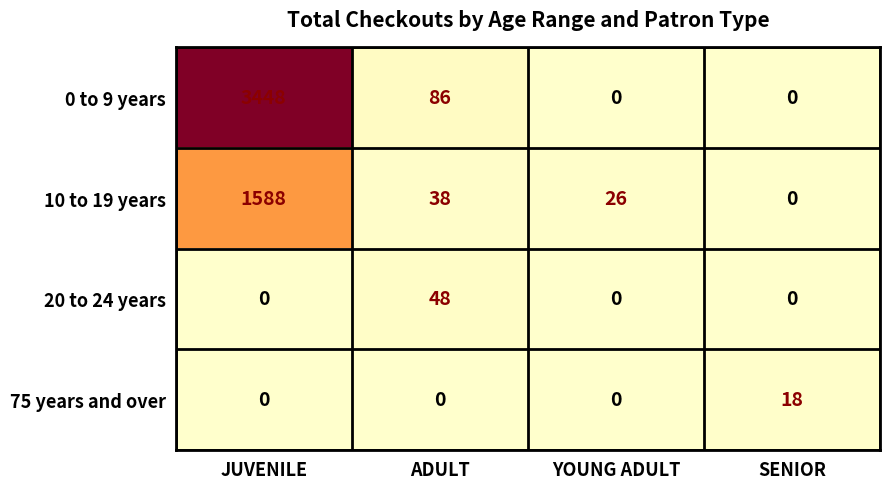

At how many categories does at least one series exceed 227?

1